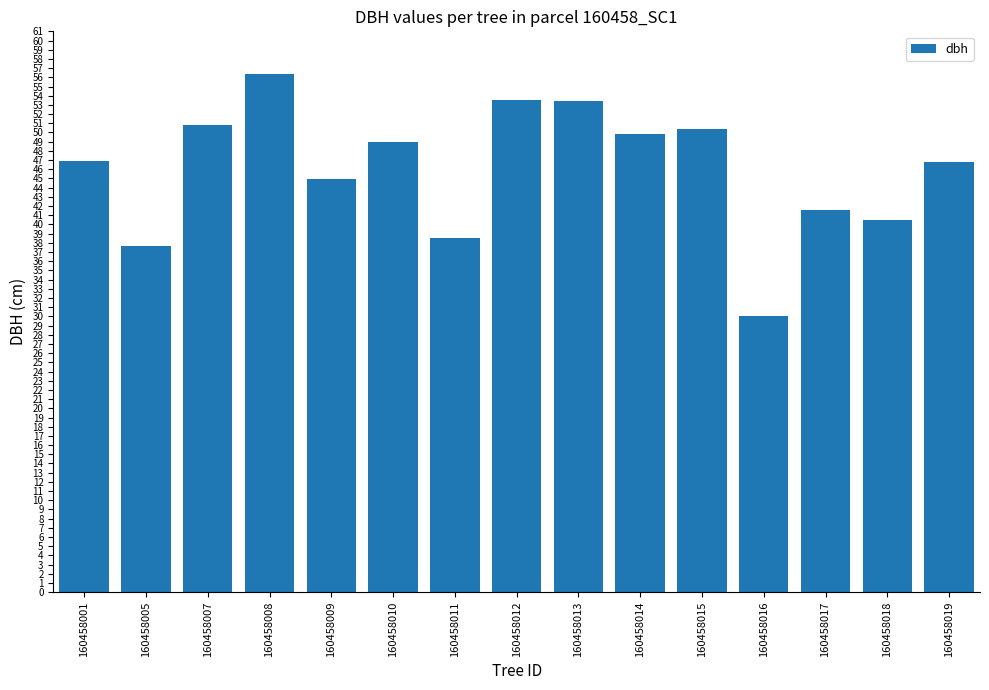

What is the value of the 1st bar from the left?

46.9